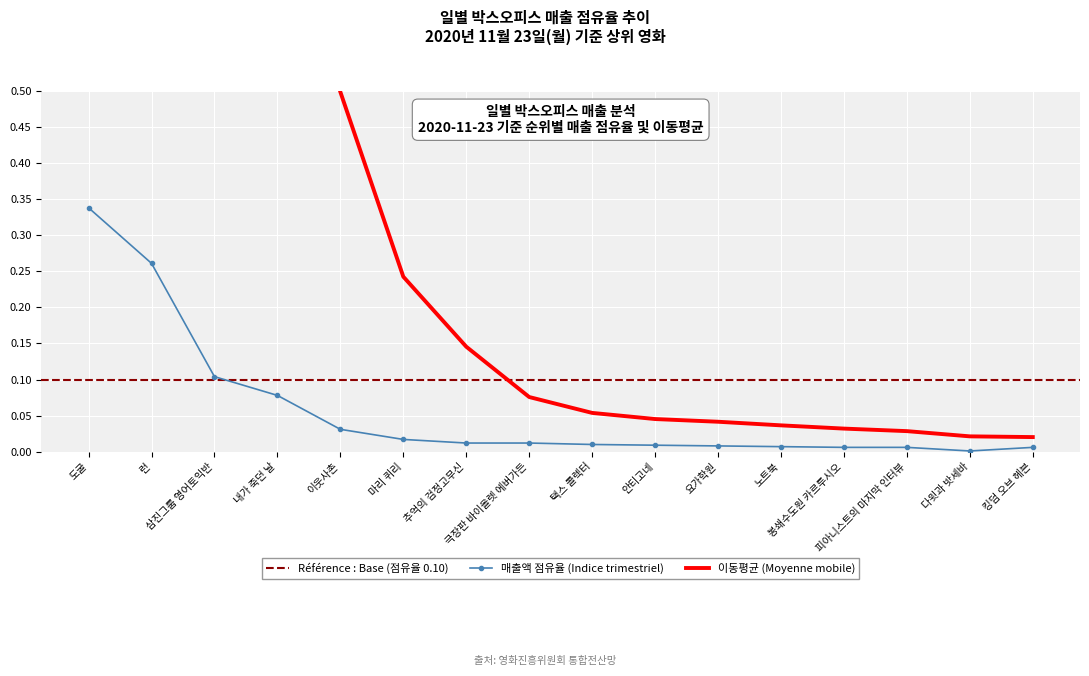

List the labels in order of value, largest first.

도굴, 런, 삼진그룹 영어토익반, 내가 죽던 날, 이웃사촌, 마리 퀴리, 추억의 검정고무신, 극장판 바이올렛 에버가든, 택스 콜렉터, 안티고네, 요가학원, 노트북, 봉쇄수도원 카르투시오, 피아니스트의 마지막 인터뷰, 킹덤 오브 헤븐, 다윗과 밧세바